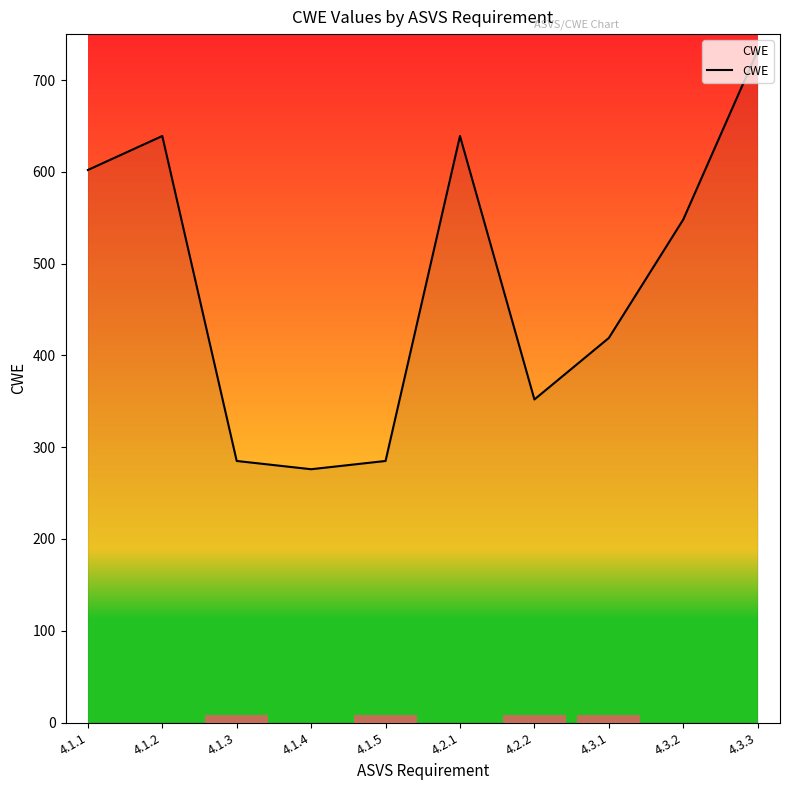

Between 4.1.3 and 4.1.2, which is larger?

4.1.2